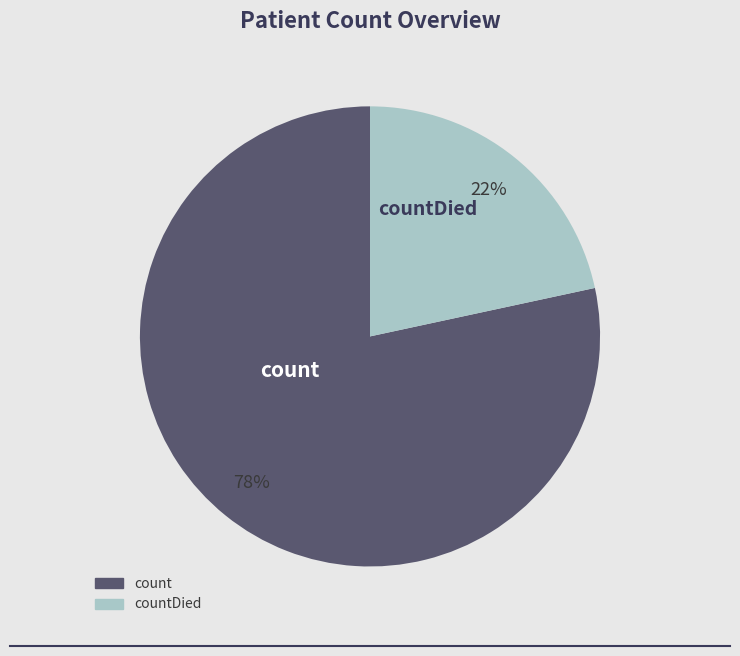

How many slices are in this pie chart?

2